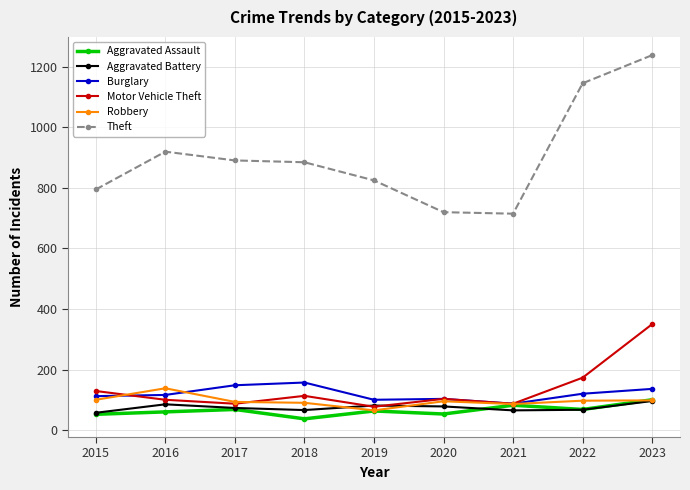

What is the total value across all series at 2019?

1211